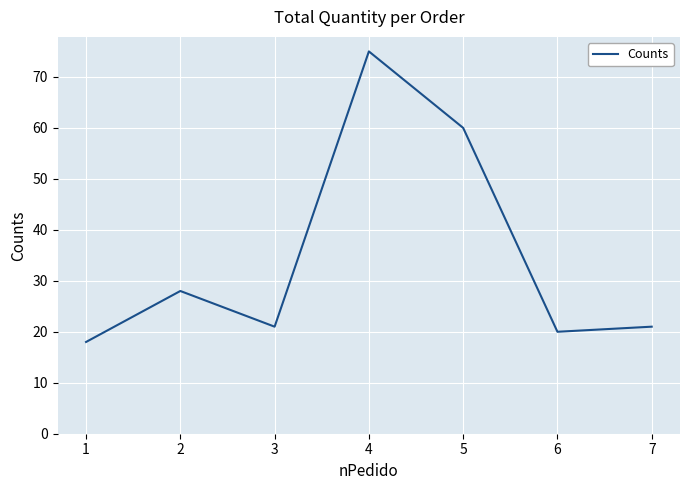

At which category does the chart reach its minimum across all series?

1